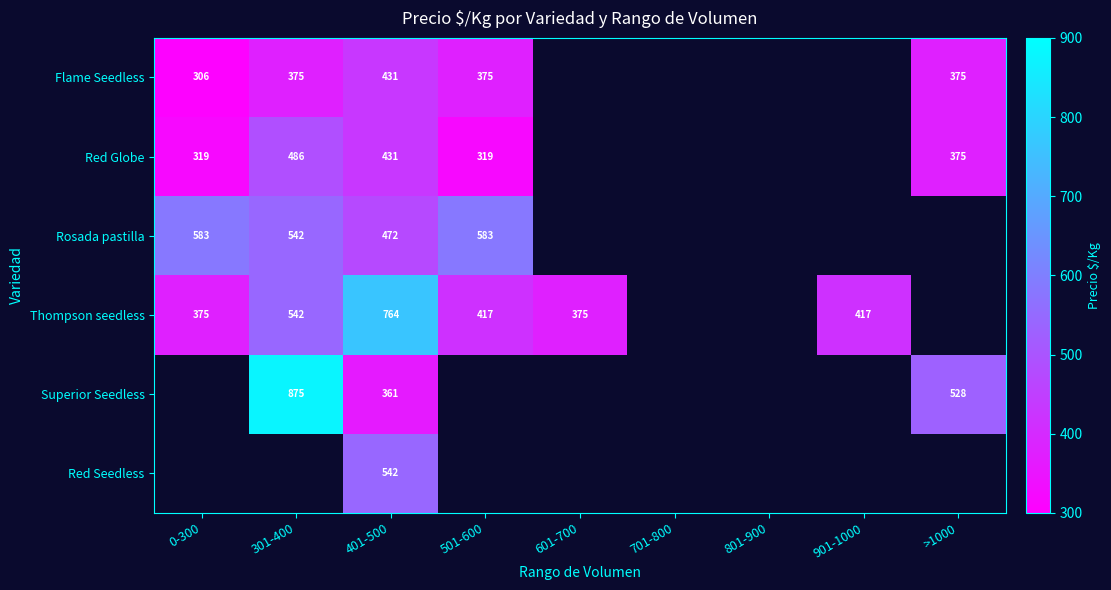

How many data points does each series have?

9